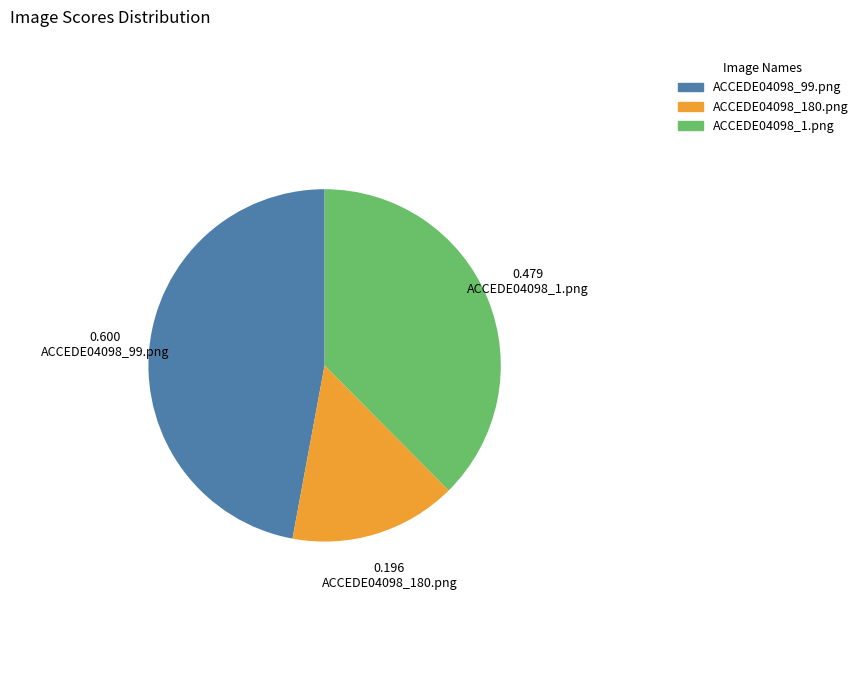

Rank the categories by value from highest to lowest.

ACCEDE04098_99.png, ACCEDE04098_1.png, ACCEDE04098_180.png